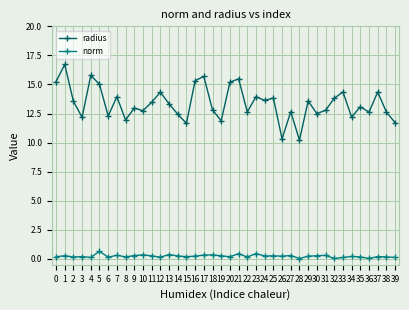

What is the total value across all series at 6?

12.4